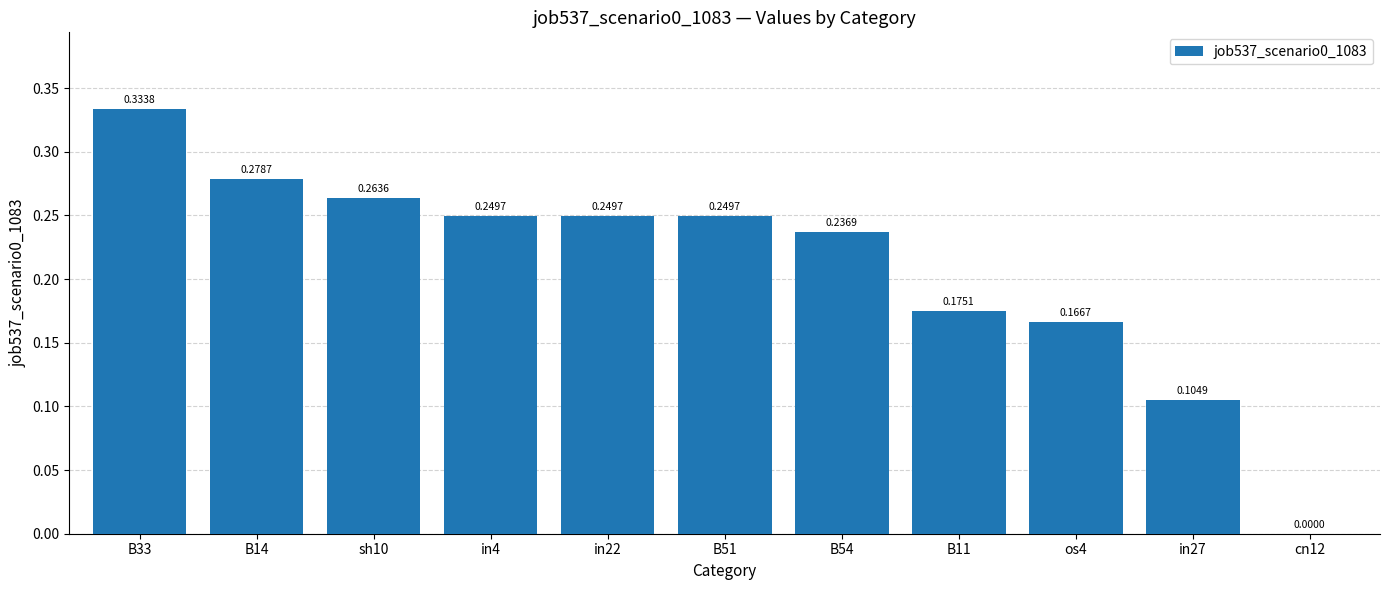

Between B51 and B14, which is larger?

B14